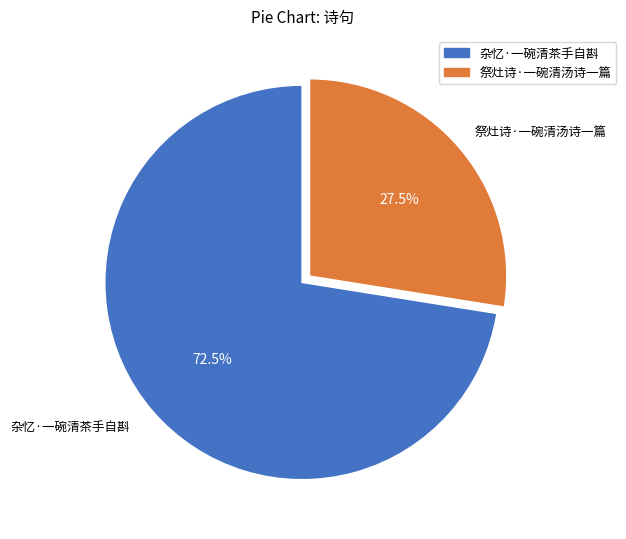

What portion of the pie excludes 杂忆·一碗清茶手自斟?

27.5%